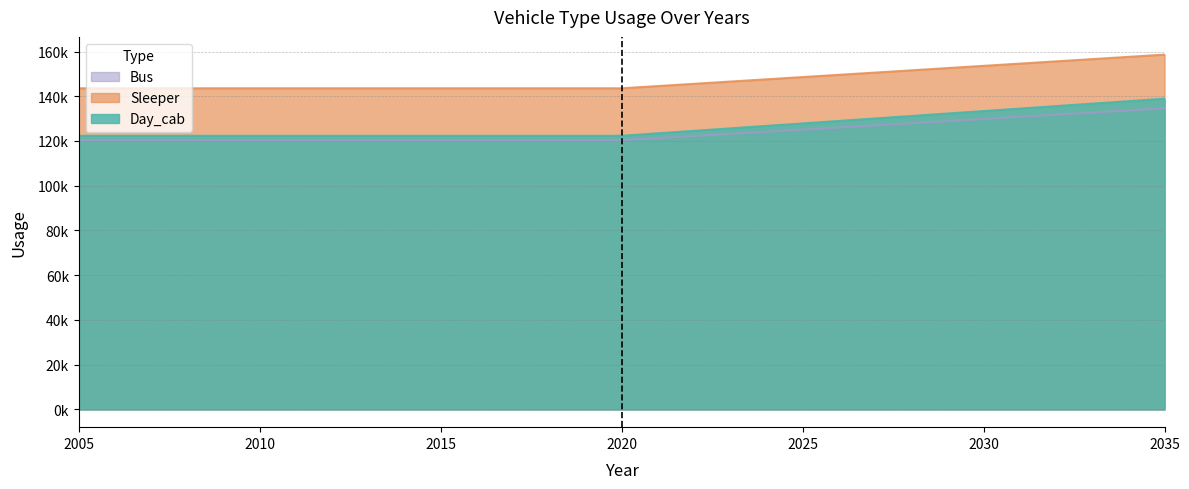

The value of Sleeper at 2028 is 131176.6. True or false?

True